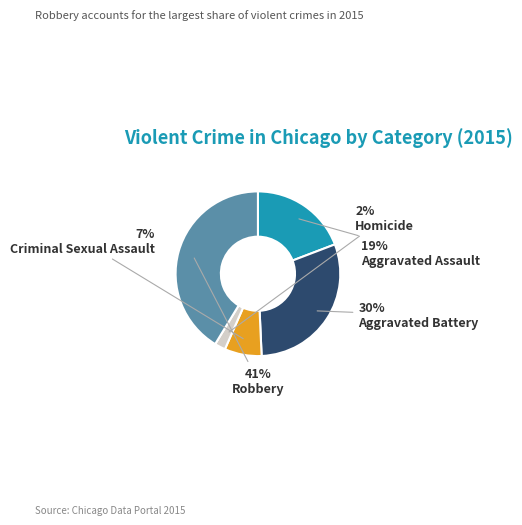

Does Robbery represent more than half of the total?

No